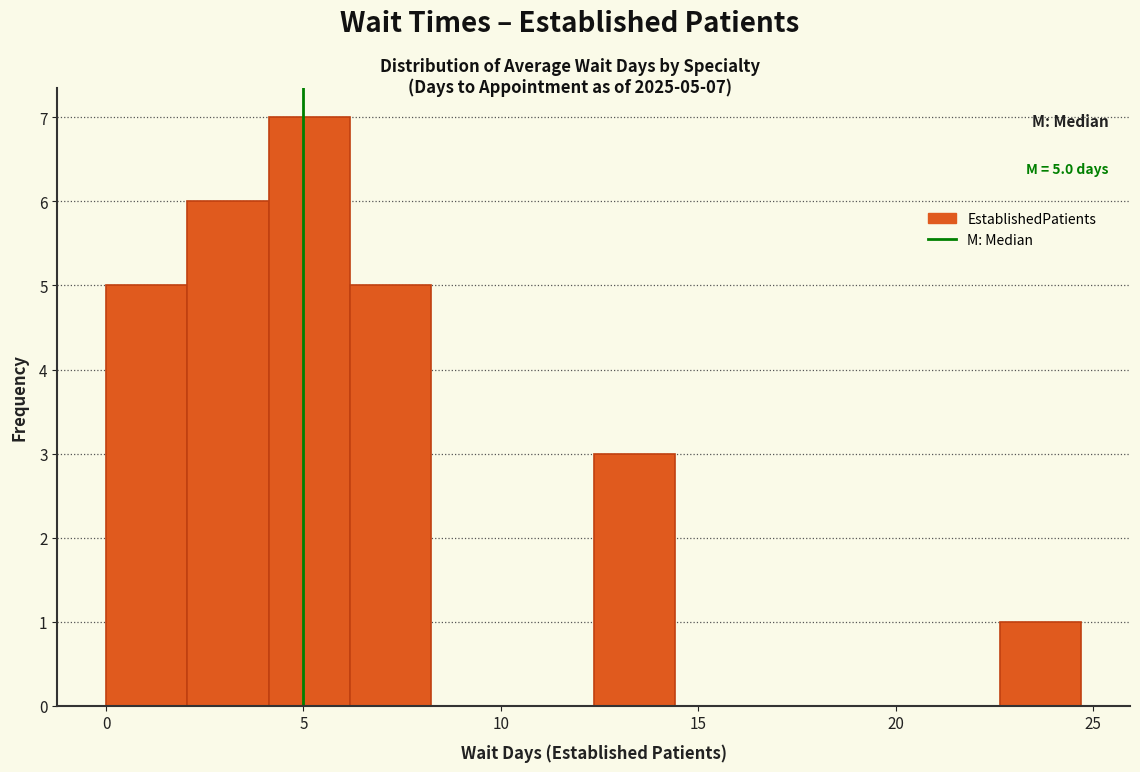

Over which range of the x-axis is the bar tallest?

4.0 to 6.0